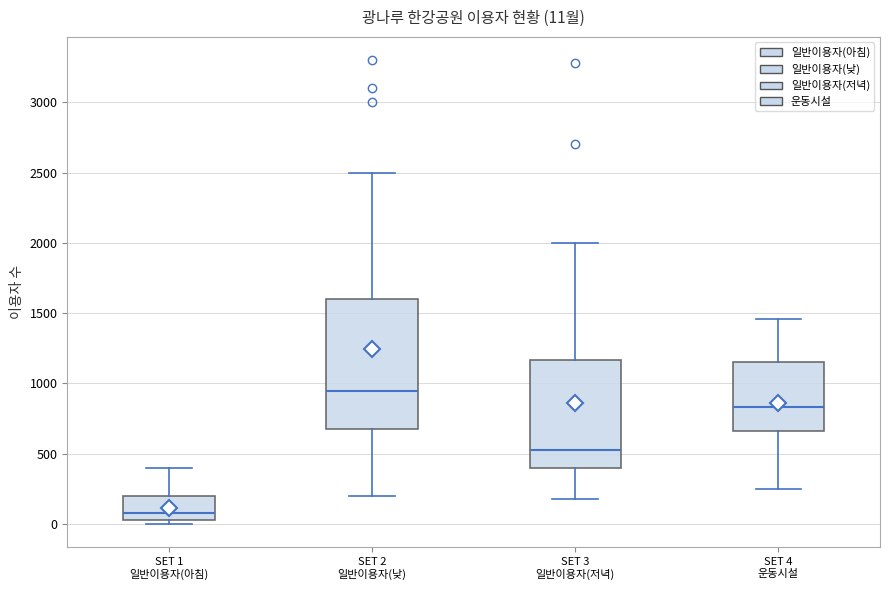

Which box's median line is the lowest?

SET 1 일반이용자(아침)